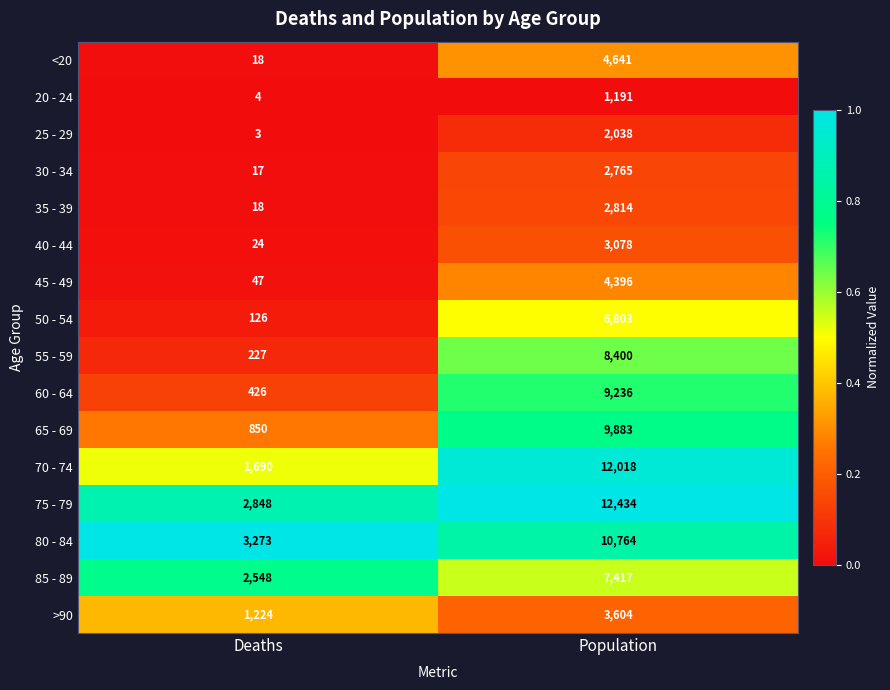

Rank the series by their maximum value, from lowest to highest.

20 - 24, 25 - 29, 30 - 34, 35 - 39, 40 - 44, >90, 45 - 49, <20, 50 - 54, 85 - 89, 55 - 59, 60 - 64, 65 - 69, 80 - 84, 70 - 74, 75 - 79